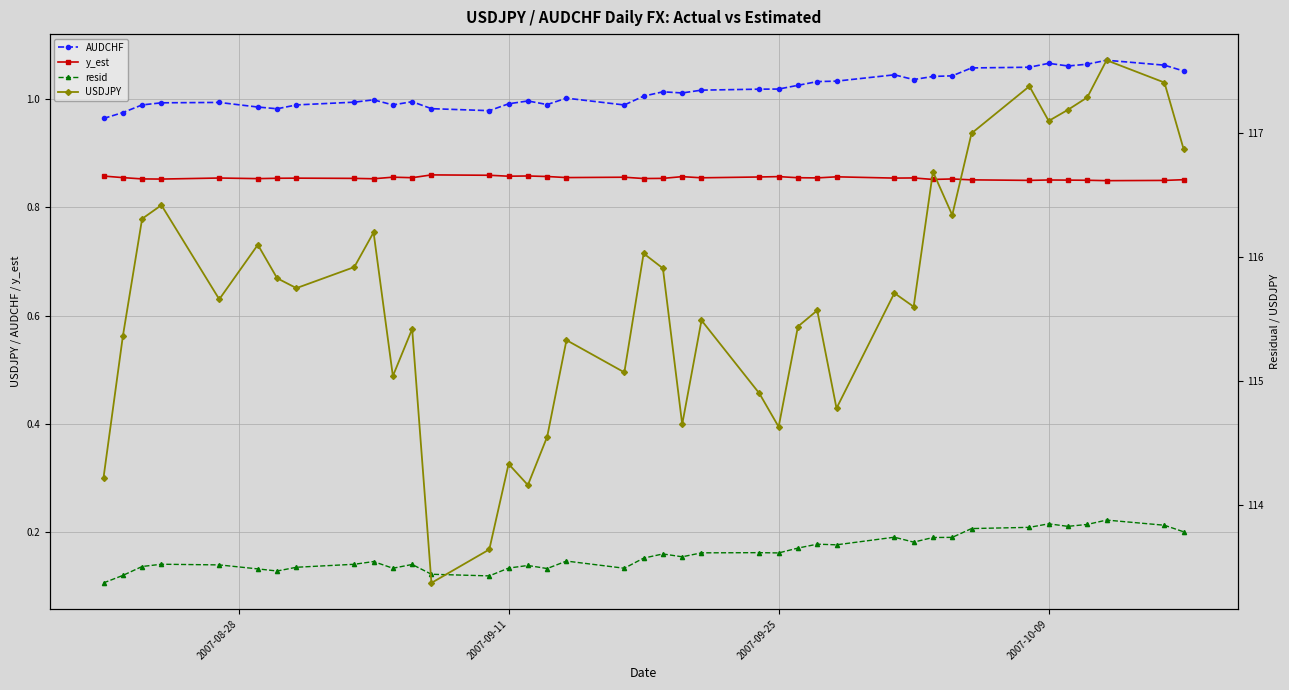

What is the value of the resid point at the 10th from the left?

0.1